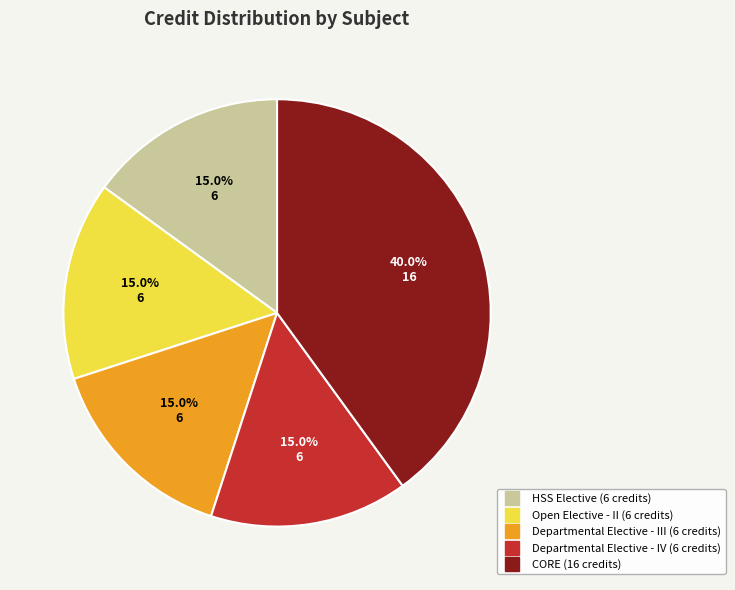

Is there any slice that represents more than half of the pie?

No